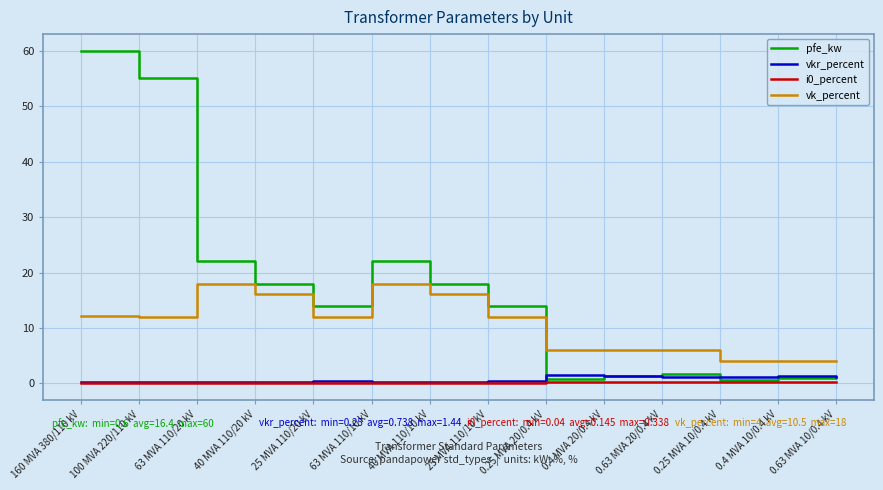

Read the vk_percent value at 40 MVA 110/20 kV.

16.2